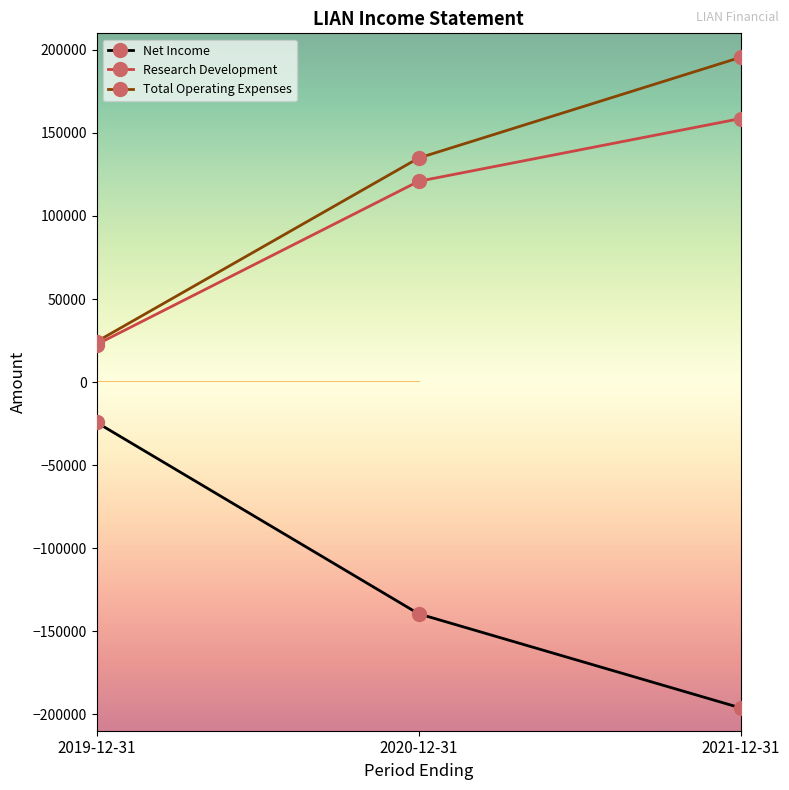

What is the difference between the highest and lowest values at 2020-12-31?

274500